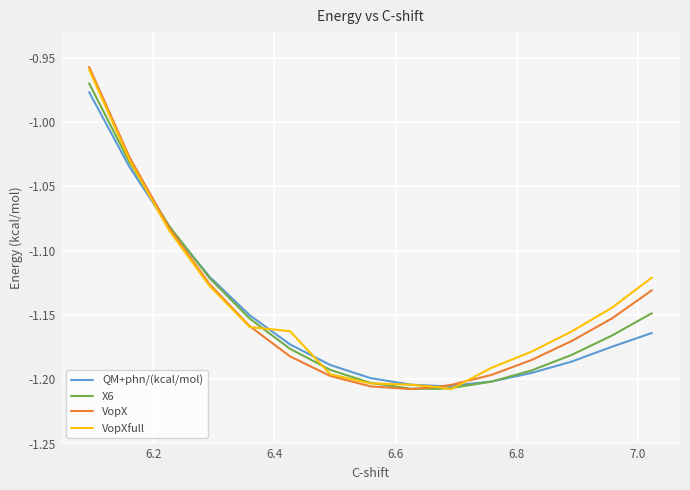

Is it true that QM+phn/(kcal/mol) equals -0.8 at 6.6?

False